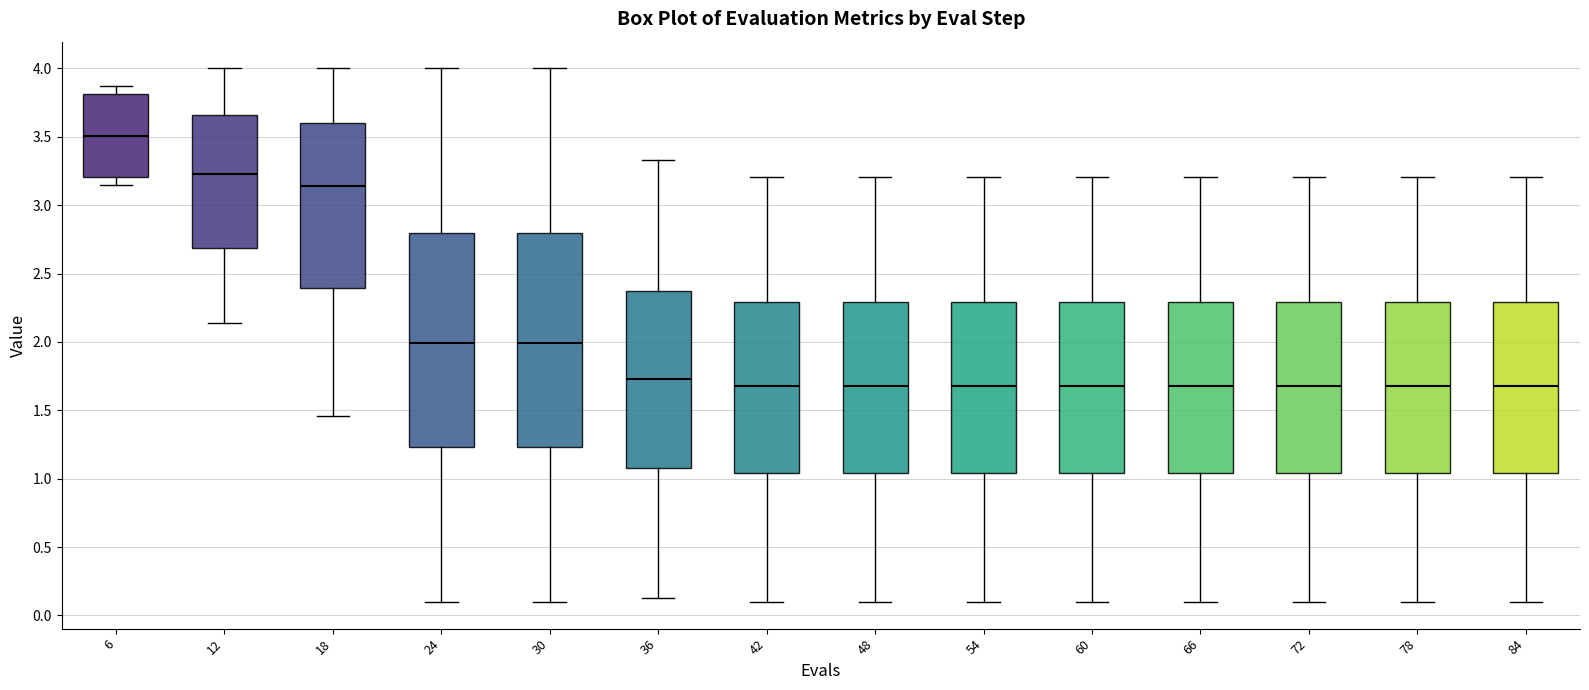

Where is the lower edge of the box at x = 12 on the y-axis? The values are not printed on the chart, so give them approximately, as read against the axis.

2.70